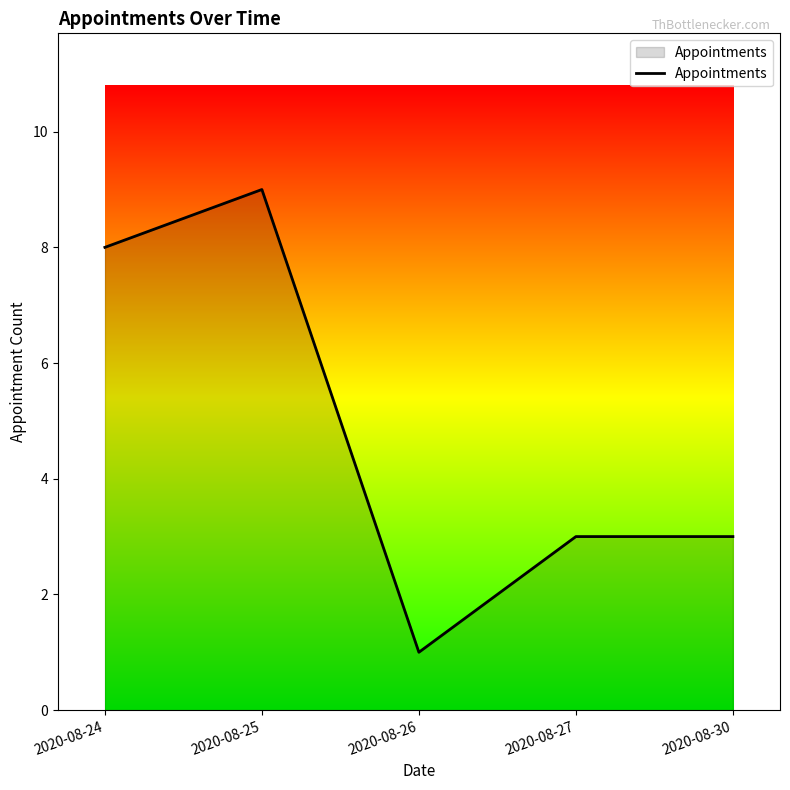

Reading right to left, what are all the values shown in this chart?

2020-08-30=3	2020-08-27=3	2020-08-26=1	2020-08-25=9	2020-08-24=8